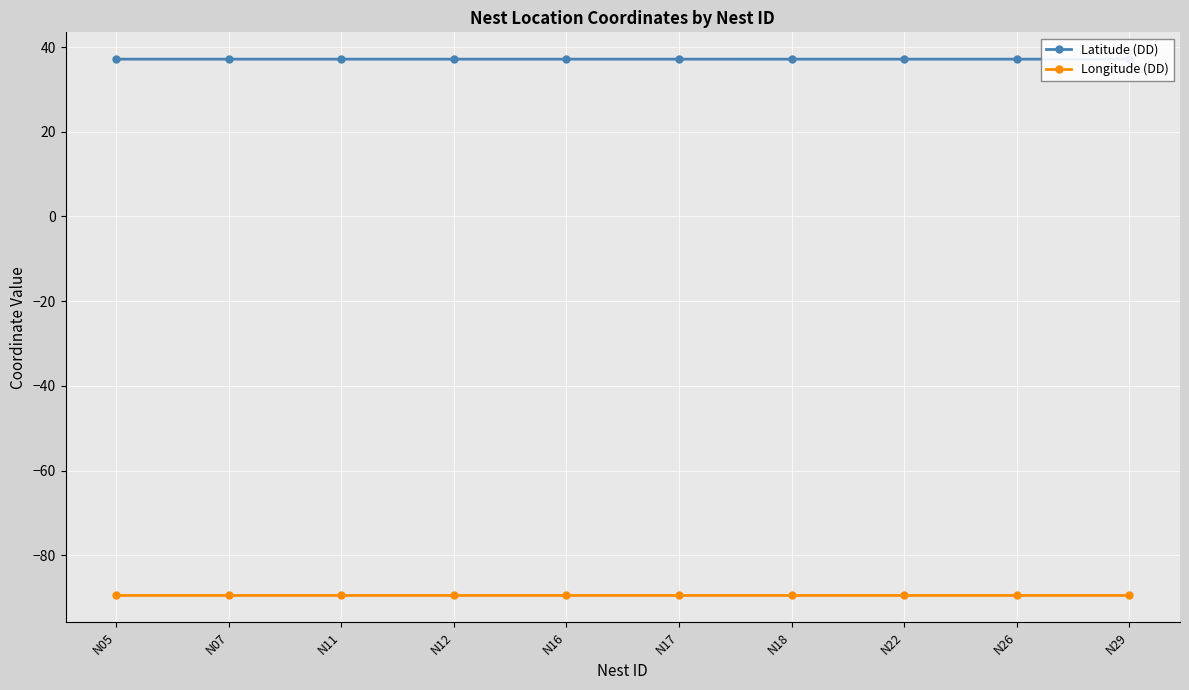

True or false: Longitude (DD) and Latitude (DD) cross at least once.

False